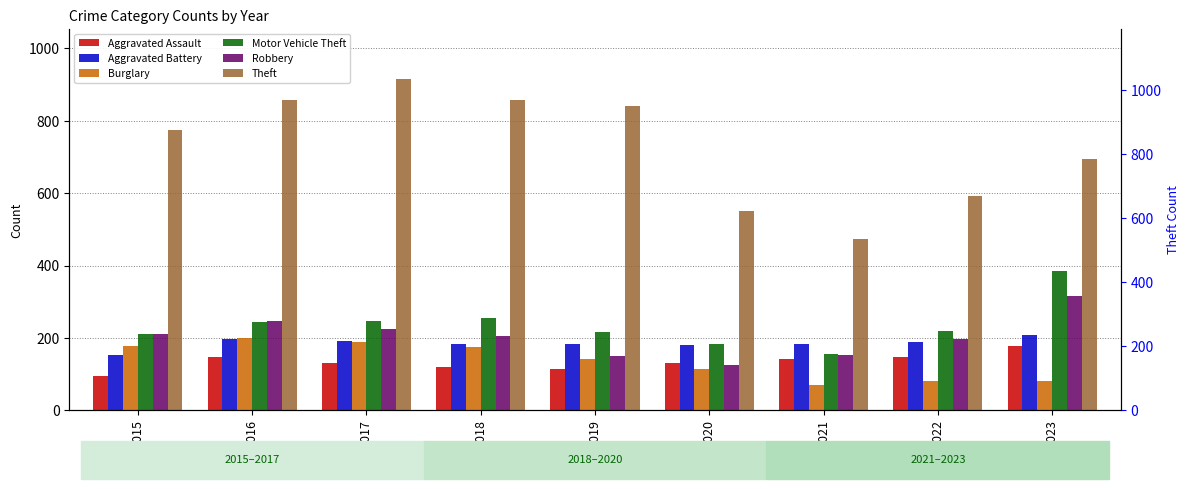

True or false: Aggravated Assault has a value of 157 at 2018.

False